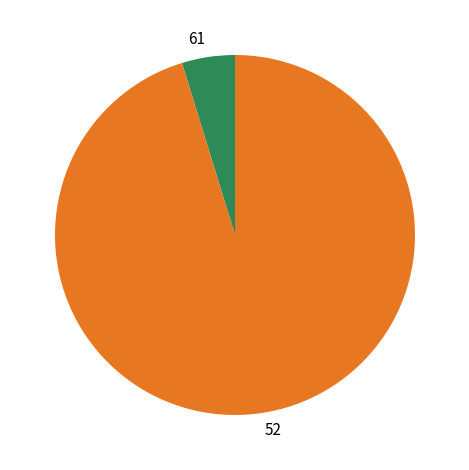

The 52 slice represents 95% of the pie. True or false?

True